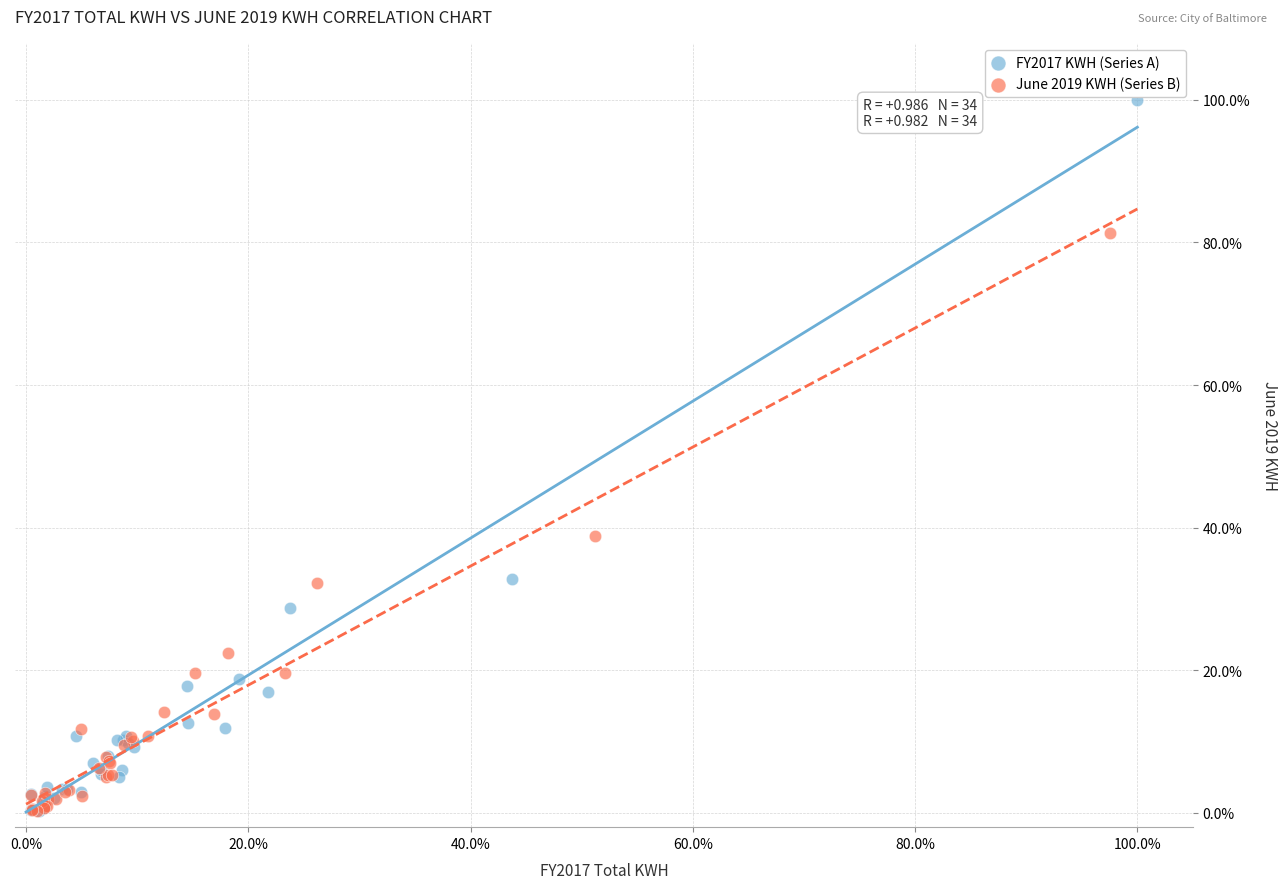

What are all the series names shown in the legend?

FY2017 KWH (Series A), June 2019 KWH (Series B)